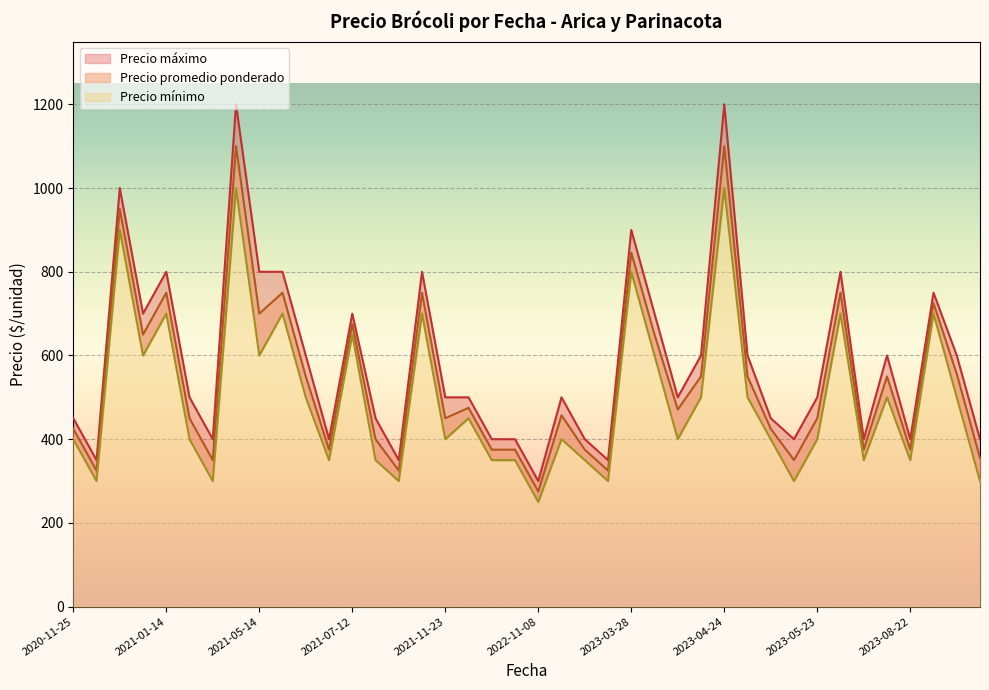

At which label does Precio mínimo reach its peak?

2021-03-04